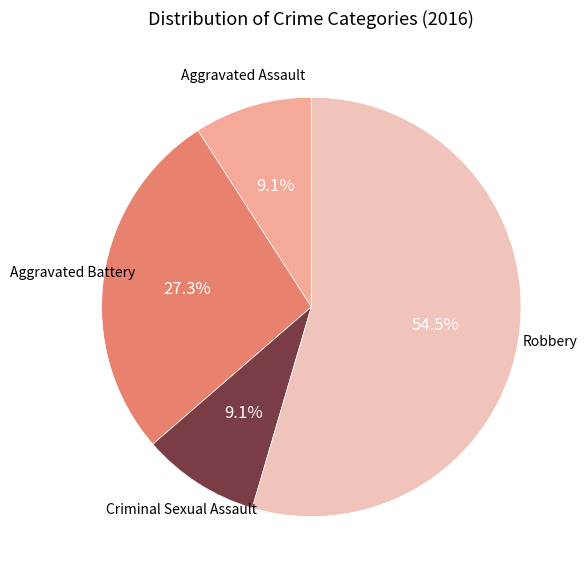

Does any single category account for the majority?

Yes